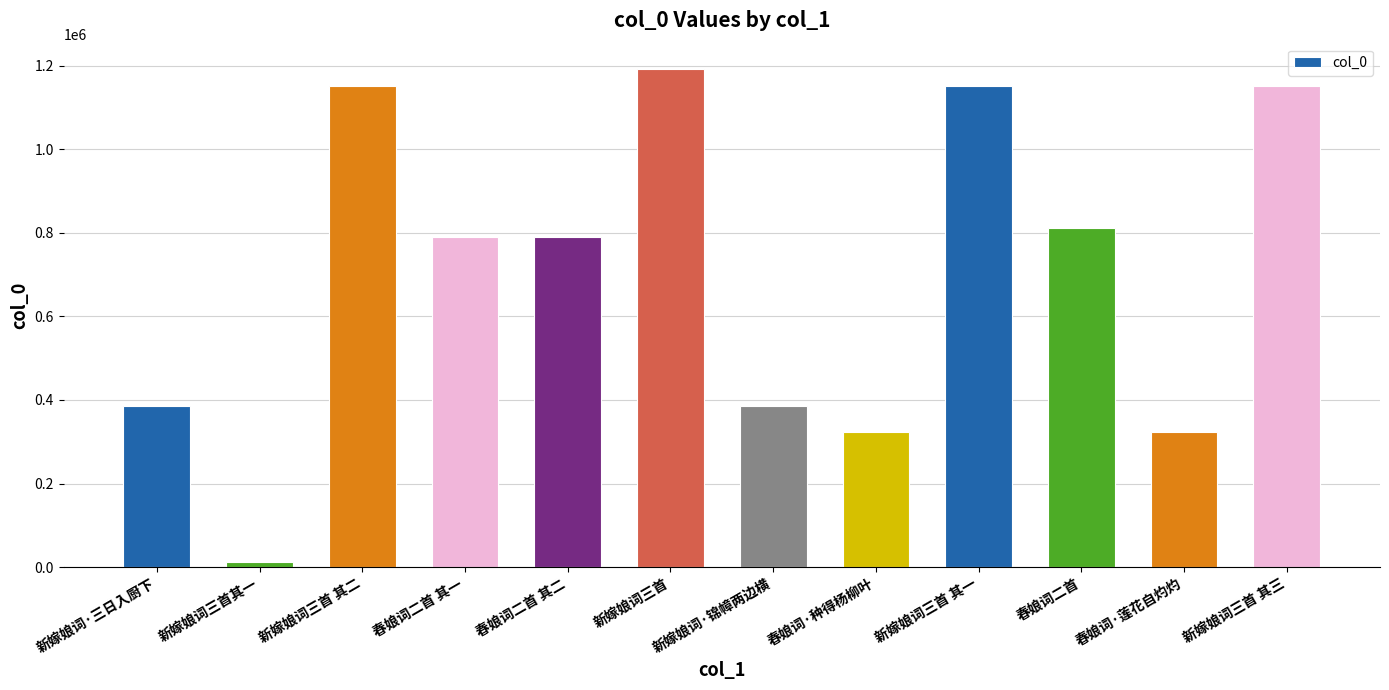

What is the sum of all values?

8470913